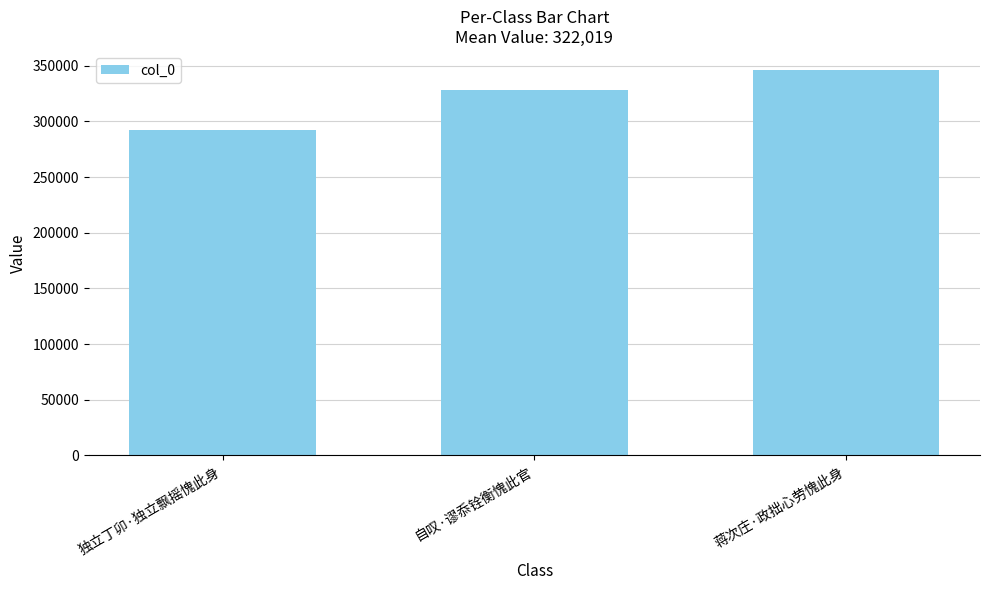

Count the number of data series in this chart.

1